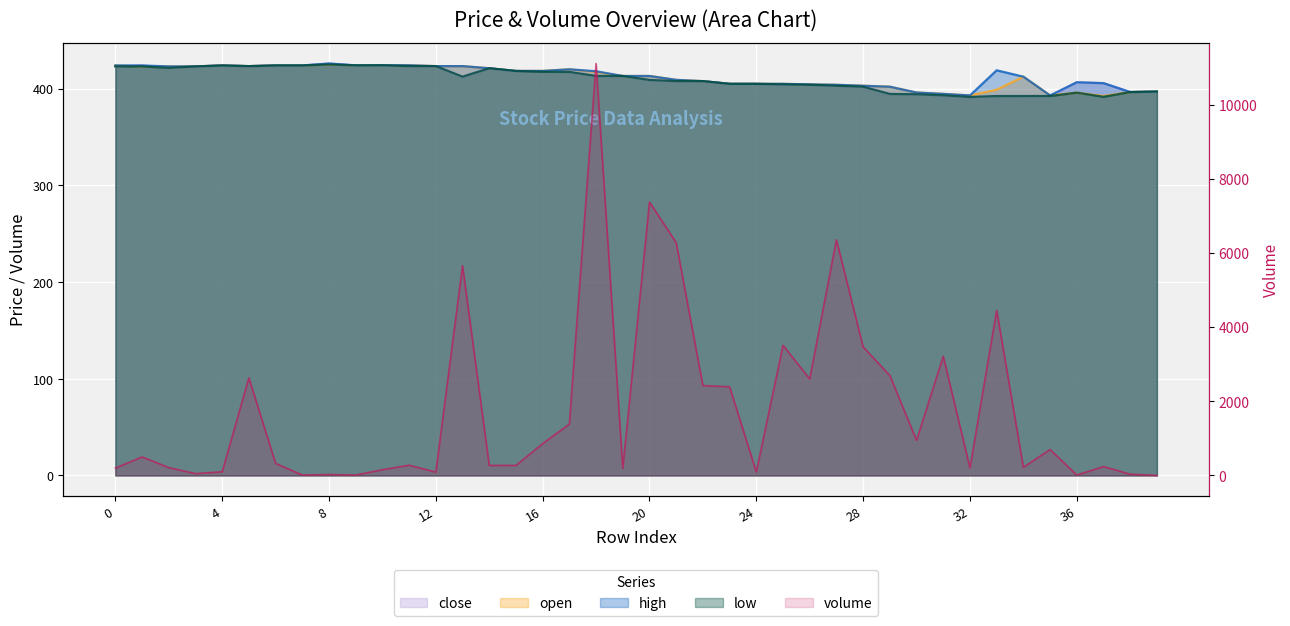

The value of high at 37 is 405.7. True or false?

True